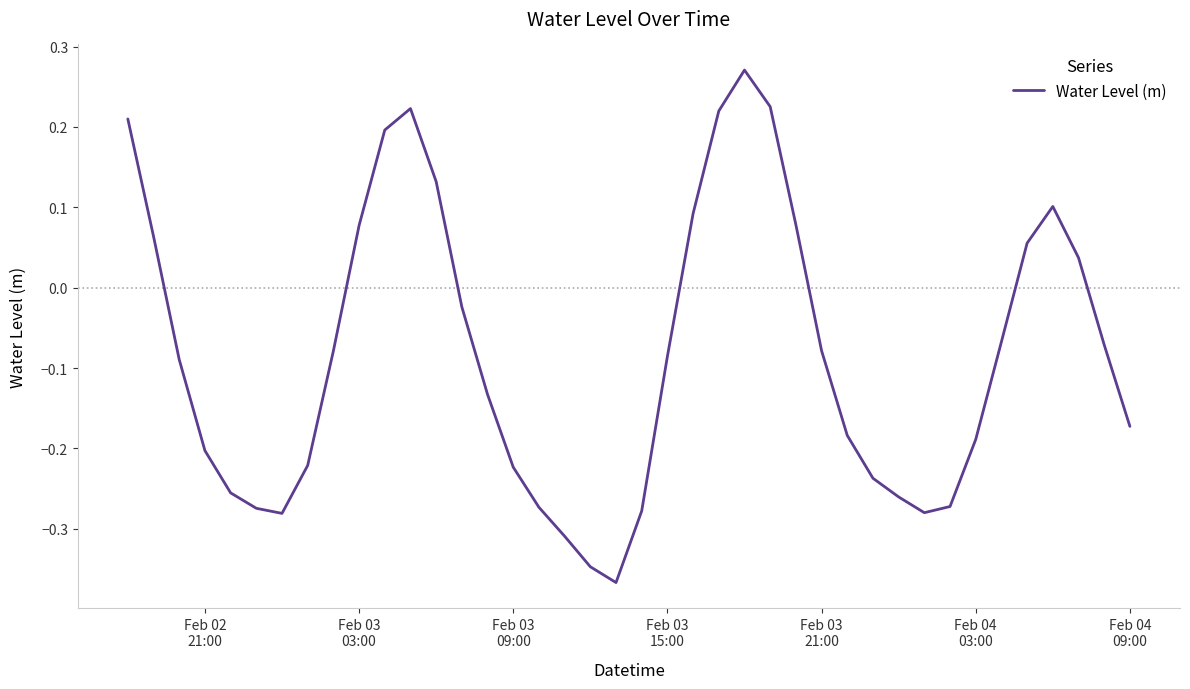

What is the difference between the maximum and minimum values?

0.6